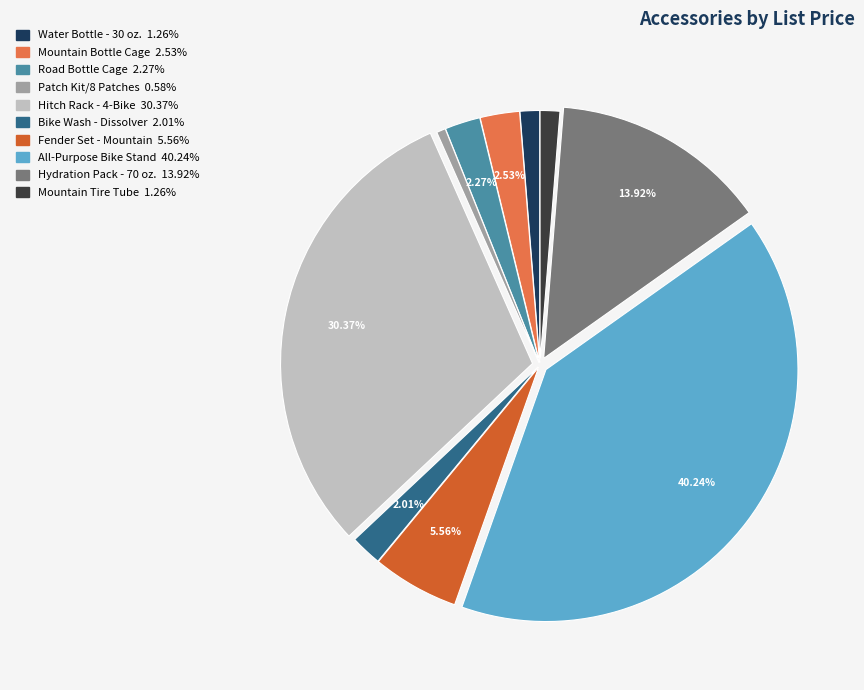

What is the smallest slice in the pie chart?

Patch Kit/8 Patches